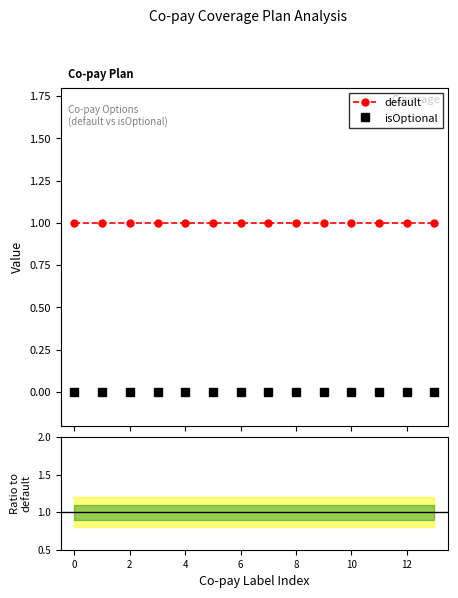

What is the maximum value shown in the chart?

1